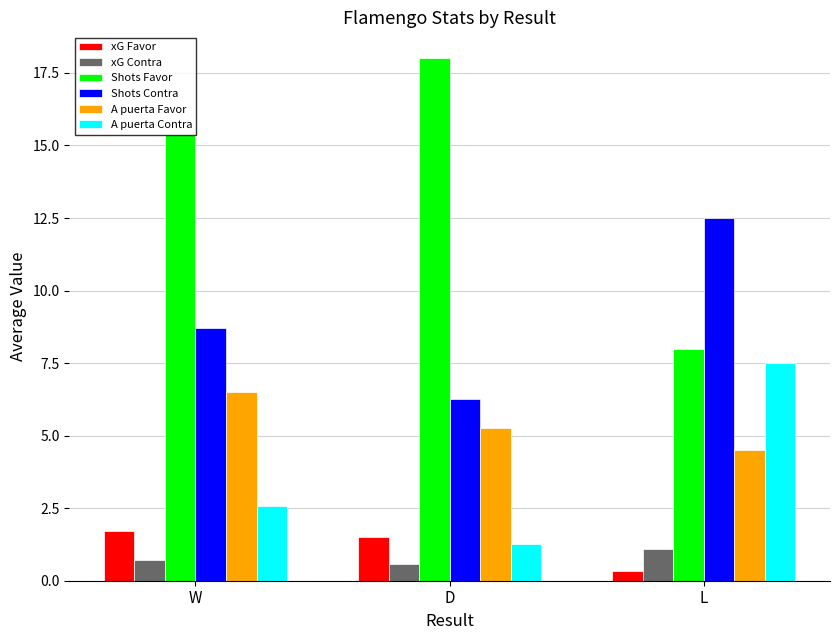

Is it true that Shots Contra equals 15.0 at W?

False